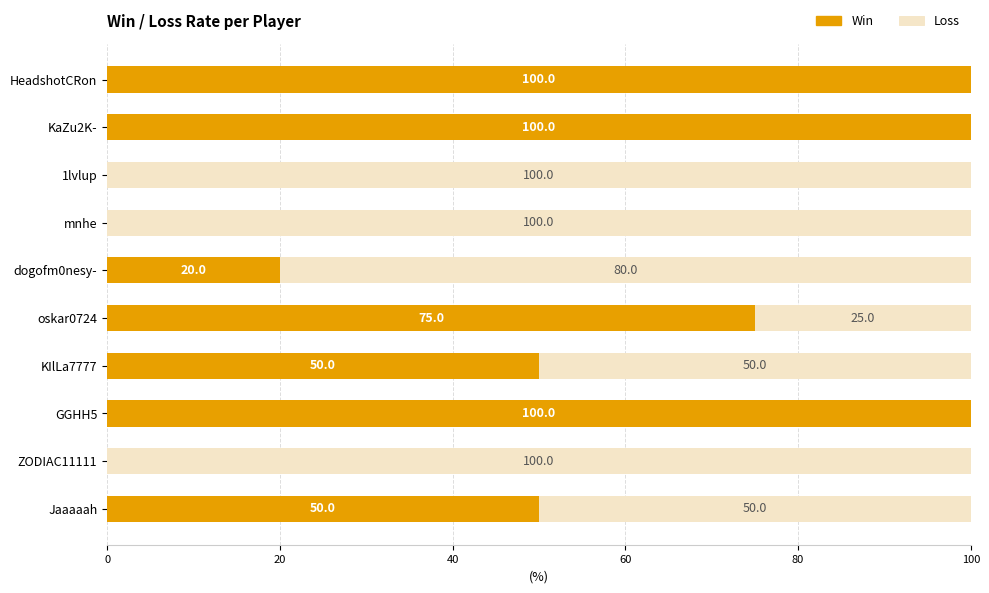

What is the sum of all Win values?

495